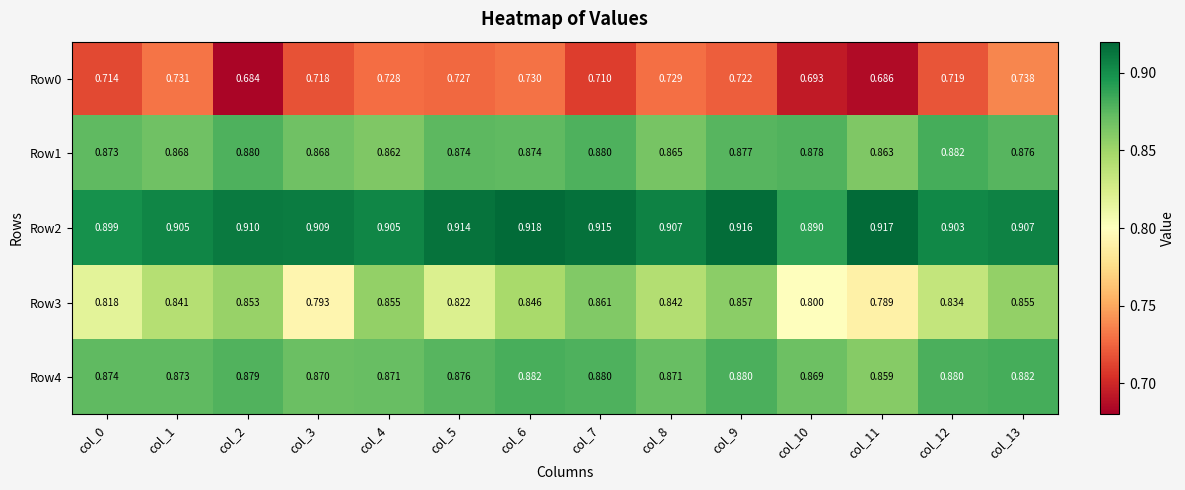

Between col_8 and col_13, which series saw the biggest shift?

Row3